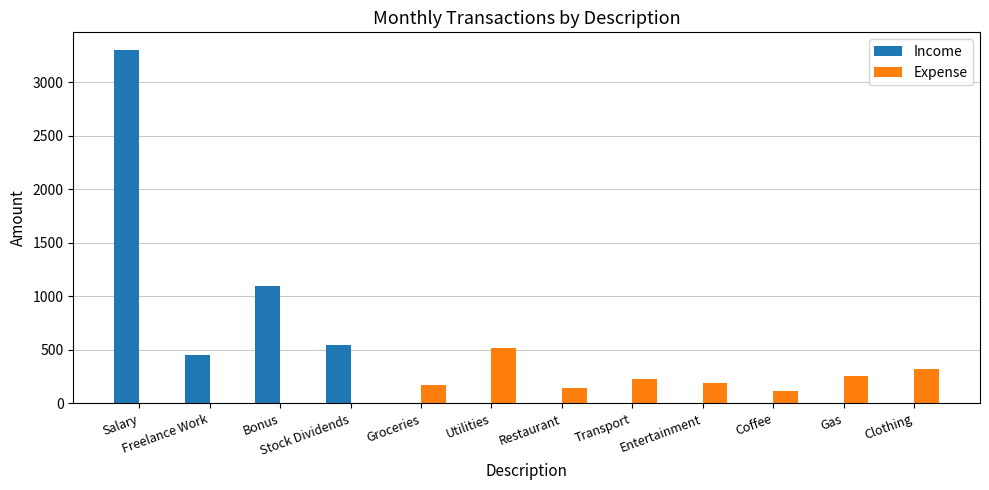

Which category has the highest value in the Income series?

Salary